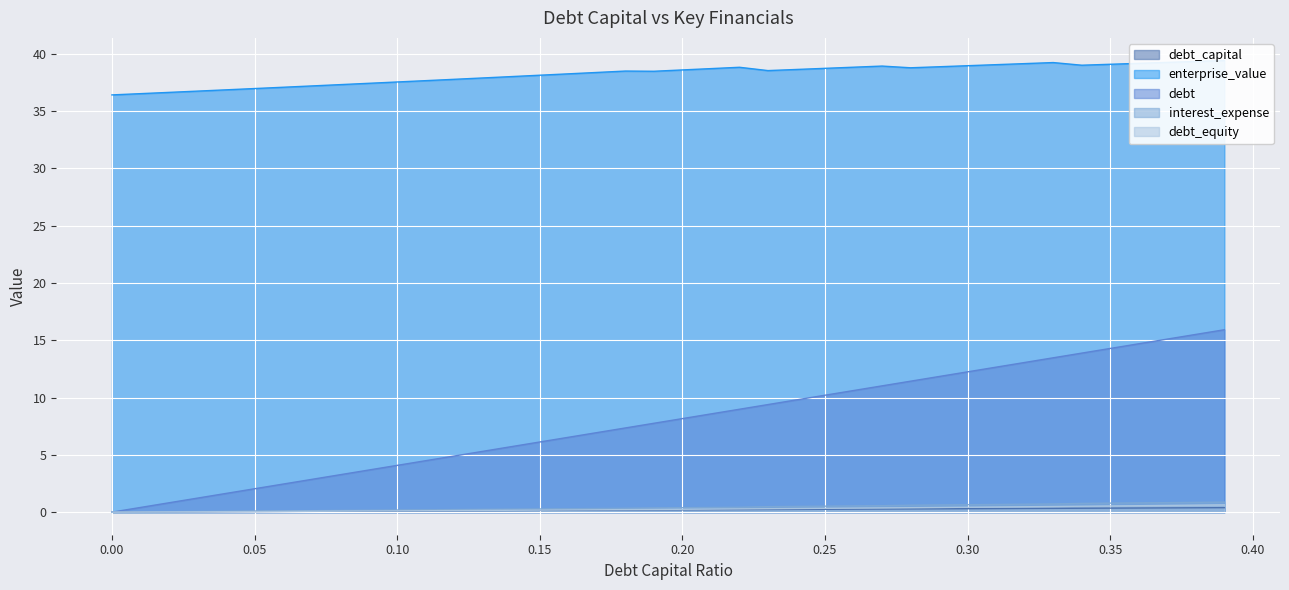

What are all the series names shown in the legend?

debt_capital, enterprise_value, debt, interest_expense, debt_equity